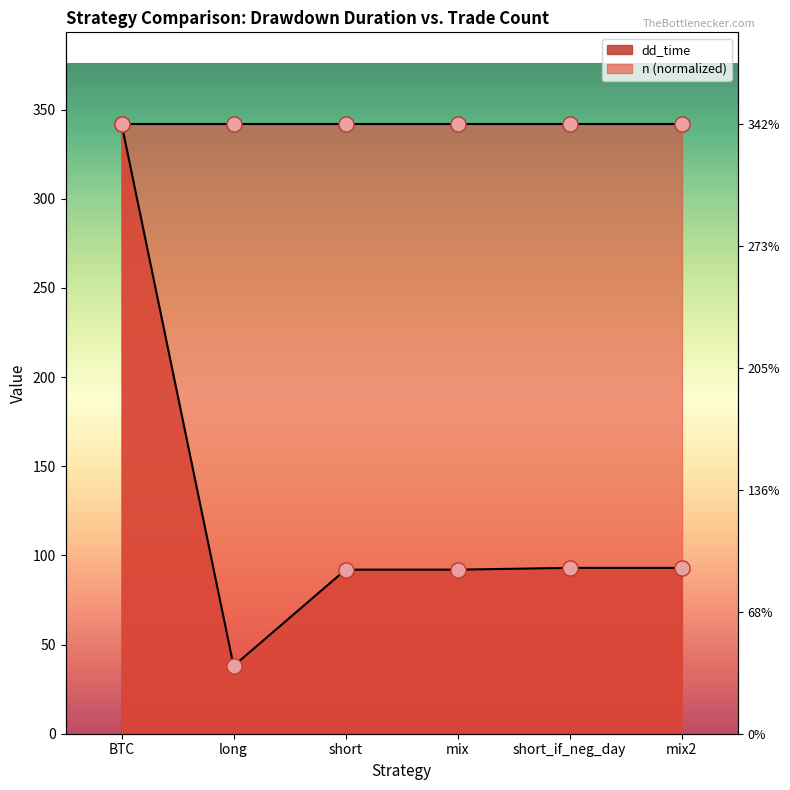

Approximately how many times larger is the value at short_if_neg_day compared to long?

2.4